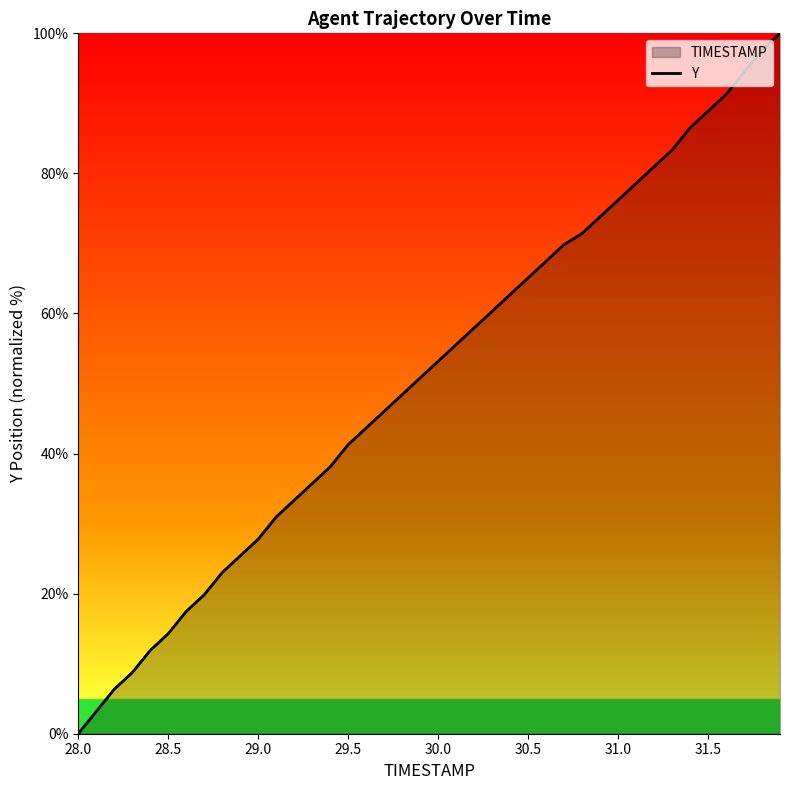

How many lines are shown in the chart?

1